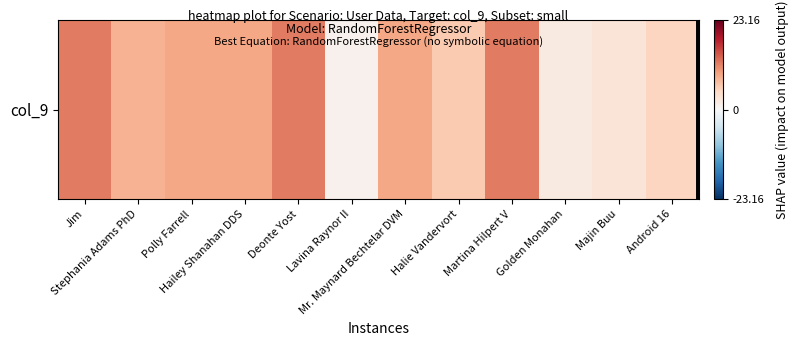

Rank the categories by value from highest to lowest.

Jim, Deonte Yost, Martina Hilpert V, Polly Farrell, Hailey Shanahan DDS, Mr. Maynard Bechtelar DVM, Stephania Adams PhD, Halie Vandervort, Android 16, Majin Buu, Golden Monahan, Lavina Raynor II